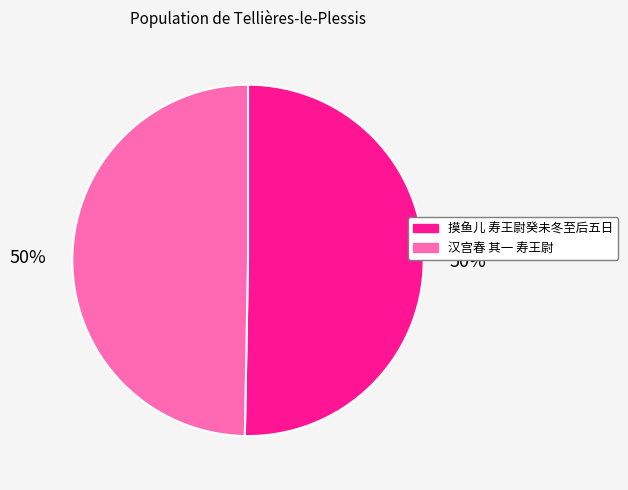

True or false: 汉宫春 其一 寿王尉 accounts for 59% of the total.

False